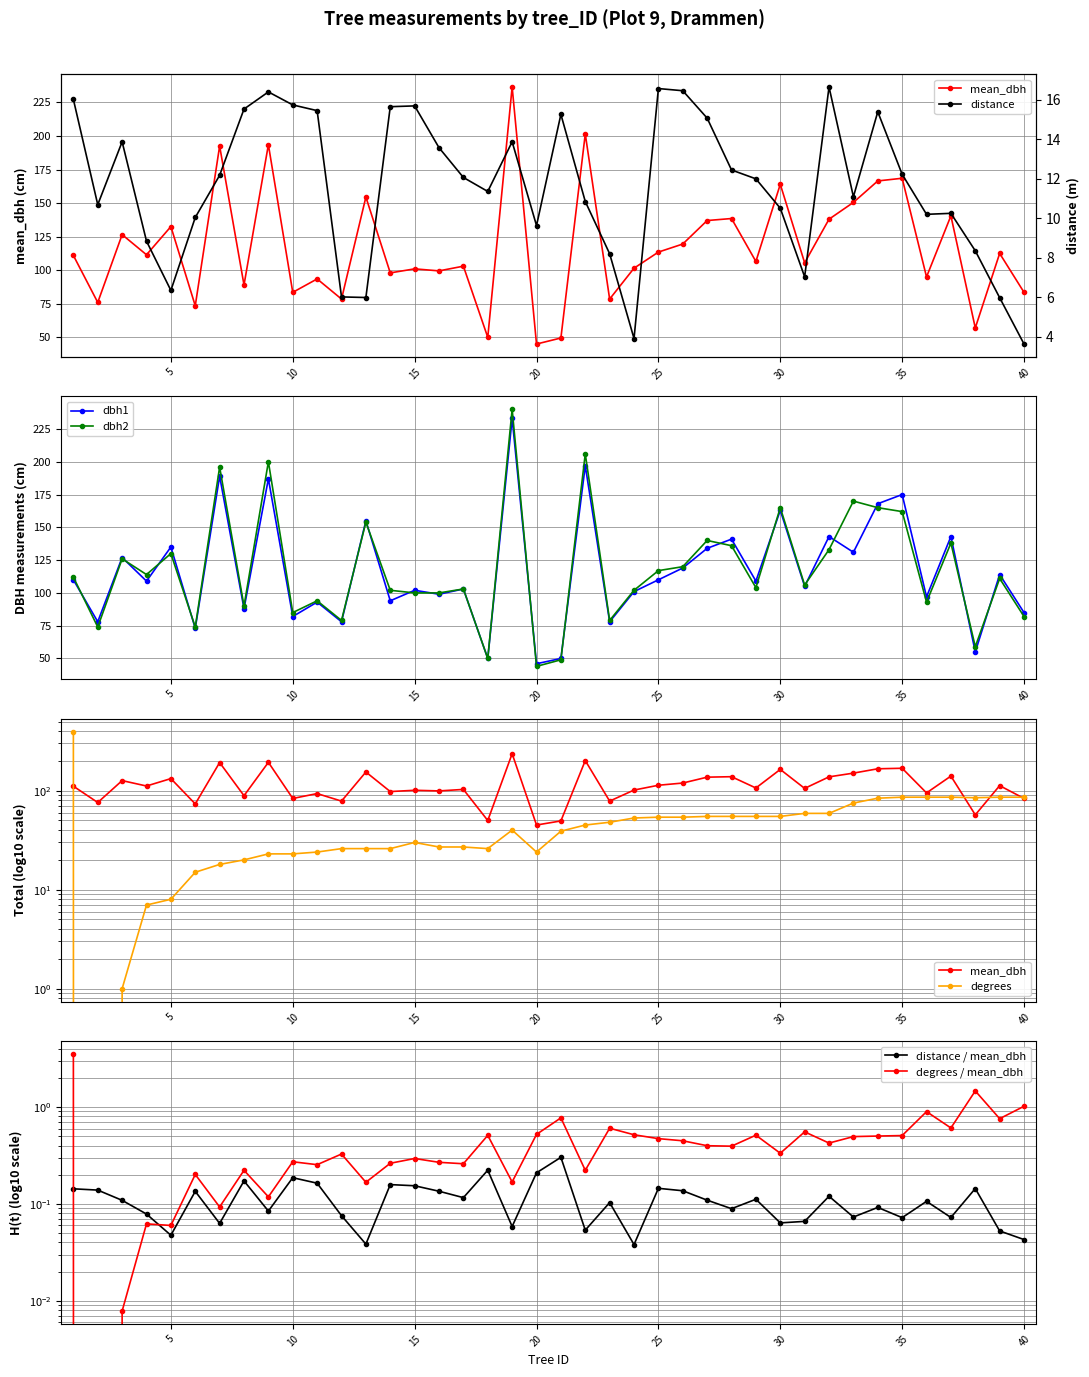

Reading left to right, extract all data points from this chart.

mean_dbh: 1=111.0	2=76.0	3=126.5	4=111.5	5=132.5	6=73.5	7=192.5	8=89.0	9=193.5	10=83.5	11=93.5	12=78.5	13=154.5	14=98.0	15=101.0	16=99.5	17=103.0	18=50.0	19=236.5	20=45.0	21=49.5	22=201.5	23=78.5	24=101.5	25=113.5	26=119.5	27=137.0	28=138.5	29=106.5	30=164.0	31=105.5	32=138.0	33=150.5	34=166.5	35=168.5	36=95.0	37=140.5	38=57.0	39=112.5	40=83.5
distance: 1=16.0	2=10.7	3=13.9	4=8.8	5=6.3	6=10.0	7=12.2	8=15.5	9=16.4	10=15.8	11=15.5	12=6.0	13=6.0	14=15.7	15=15.7	16=13.6	17=12.1	18=11.4	19=13.9	20=9.6	21=15.3	22=10.8	23=8.2	24=3.9	25=16.6	26=16.5	27=15.1	28=12.4	29=12.0	30=10.5	31=7.0	32=16.7	33=11.1	34=15.4	35=12.2	36=10.2	37=10.2	38=8.3	39=6.0	40=3.6
dbh1: 1=110.0	2=78.0	3=127.0	4=109.0	5=135.0	6=73.0	7=189.0	8=88.0	9=187.0	10=82.0	11=93.0	12=78.0	13=155.0	14=94.0	15=102.0	16=99.0	17=103.0	18=50.0	19=233.0	20=46.0	21=50.0	22=197.0	23=78.0	24=101.0	25=110.0	26=119.0	27=134.0	28=141.0	29=109.0	30=163.0	31=105.0	32=143.0	33=131.0	34=168.0	35=175.0	36=97.0	37=143.0	38=55.0	39=114.0	40=85.0
dbh2: 1=112.0	2=74.0	3=126.0	4=114.0	5=130.0	6=74.0	7=196.0	8=90.0	9=200.0	10=85.0	11=94.0	12=79.0	13=154.0	14=102.0	15=100.0	16=100.0	17=103.0	18=50.0	19=240.0	20=44.0	21=49.0	22=206.0	23=79.0	24=102.0	25=117.0	26=120.0	27=140.0	28=136.0	29=104.0	30=165.0	31=106.0	32=133.0	33=170.0	34=165.0	35=162.0	36=93.0	37=138.0	38=59.0	39=111.0	40=82.0
degrees: 1=395.0	2=0.0	3=1.0	4=7.0	5=8.0	6=15.0	7=18.0	8=20.0	9=23.0	10=23.0	11=24.0	12=26.0	13=26.0	14=26.0	15=30.0	16=27.0	17=27.0	18=26.0	19=40.0	20=24.0	21=39.0	22=45.0	23=48.0	24=53.0	25=54.0	26=54.0	27=55.0	28=55.0	29=55.0	30=55.0	31=59.0	32=59.0	33=75.0	34=84.0	35=86.0	36=86.0	37=86.0	38=85.0	39=86.0	40=86.0